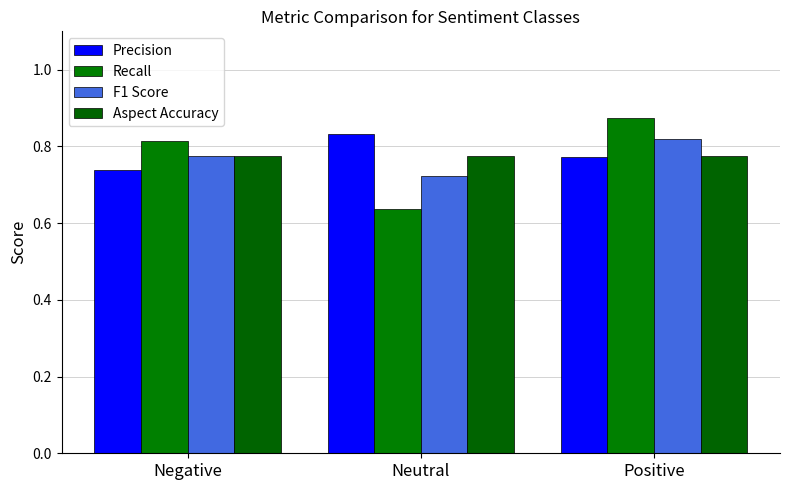

What is the sum of all Aspect Accuracy values?

2.3